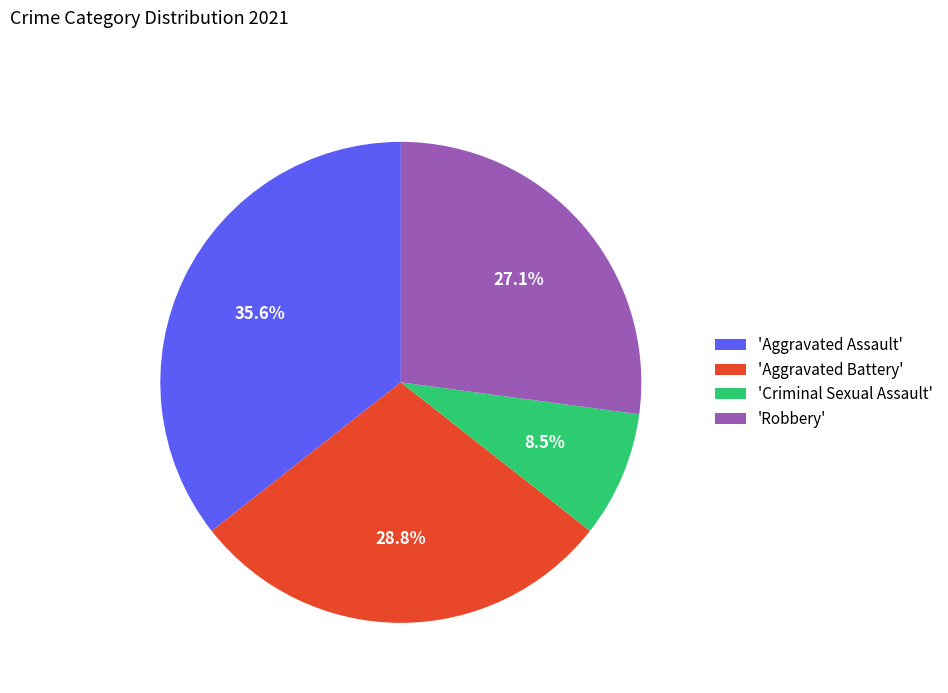

Is there any slice that represents more than half of the pie?

No